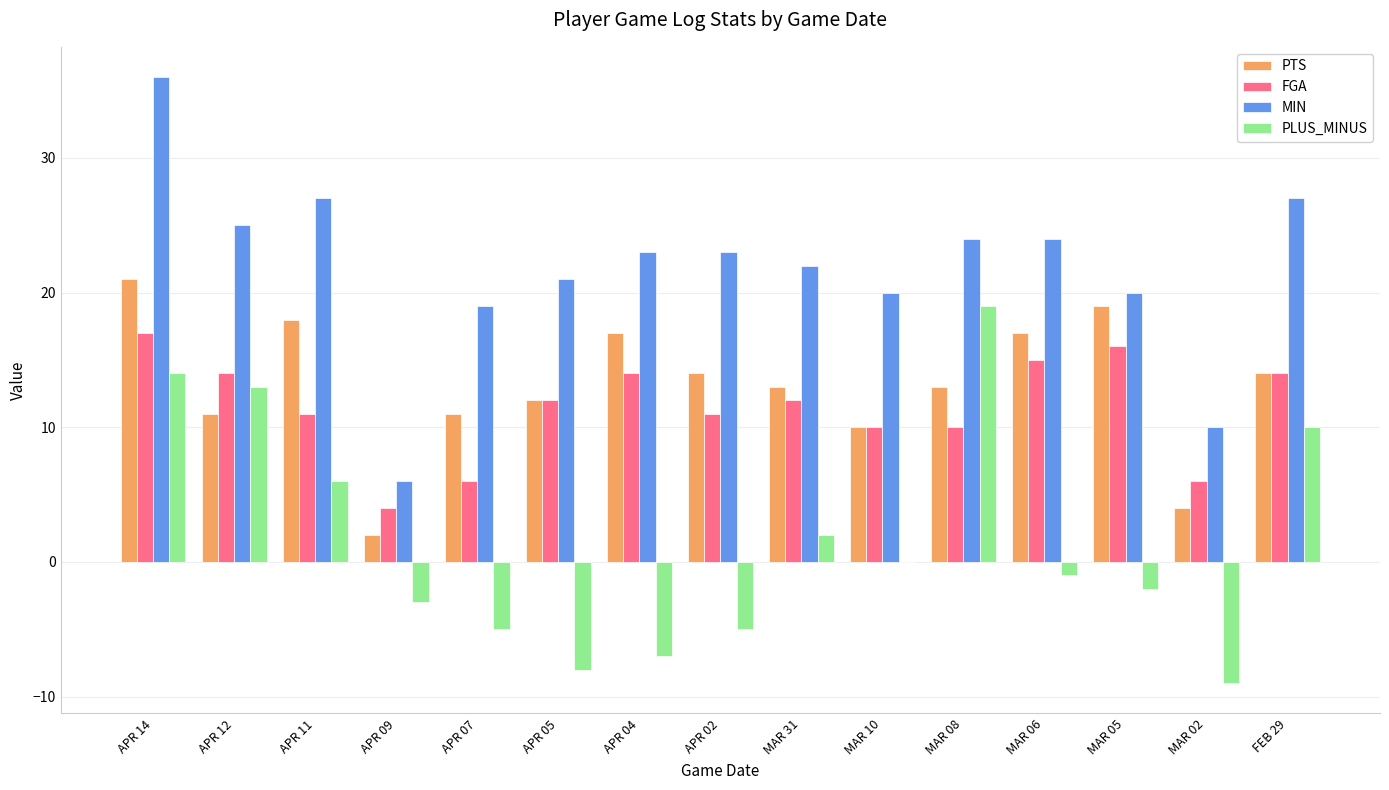

Is the value of PTS at MAR 31 greater than the value of MIN at APR 12?

No